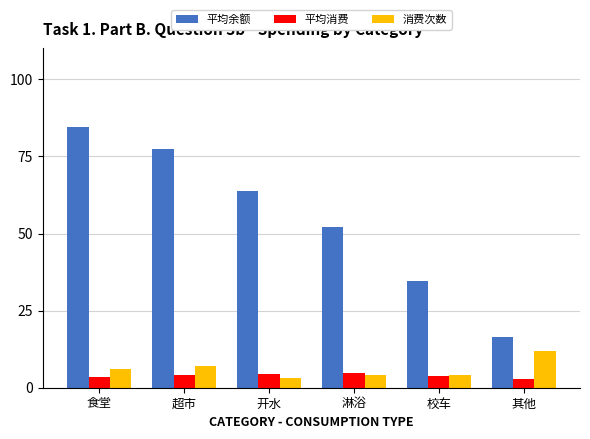

What position from the right is 其他?

1